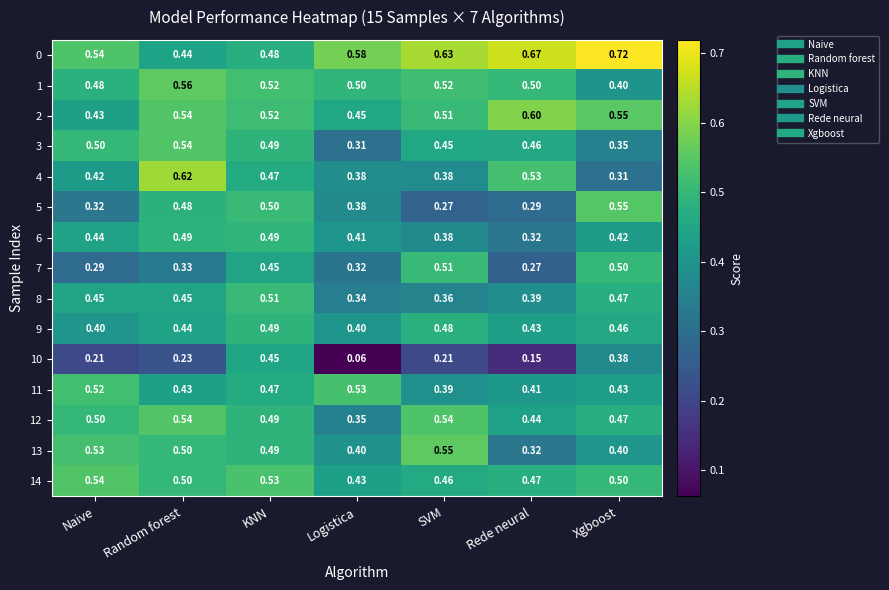

What is the difference between the highest and lowest values at Random forest?

0.4